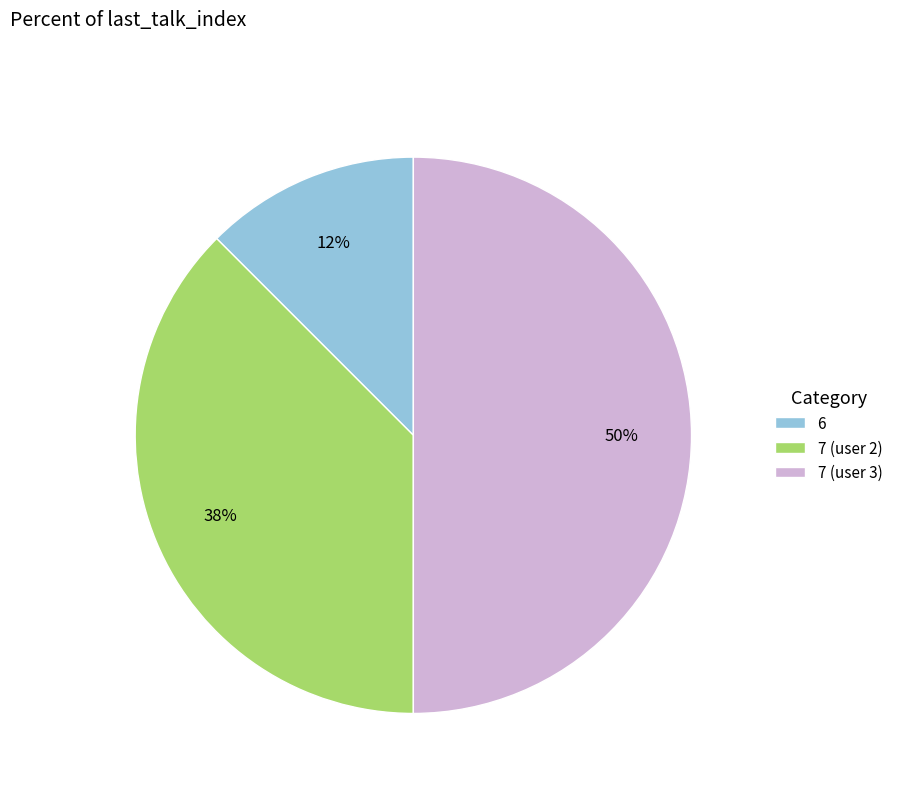

To the nearest percent, what is the average slice percentage?

33%